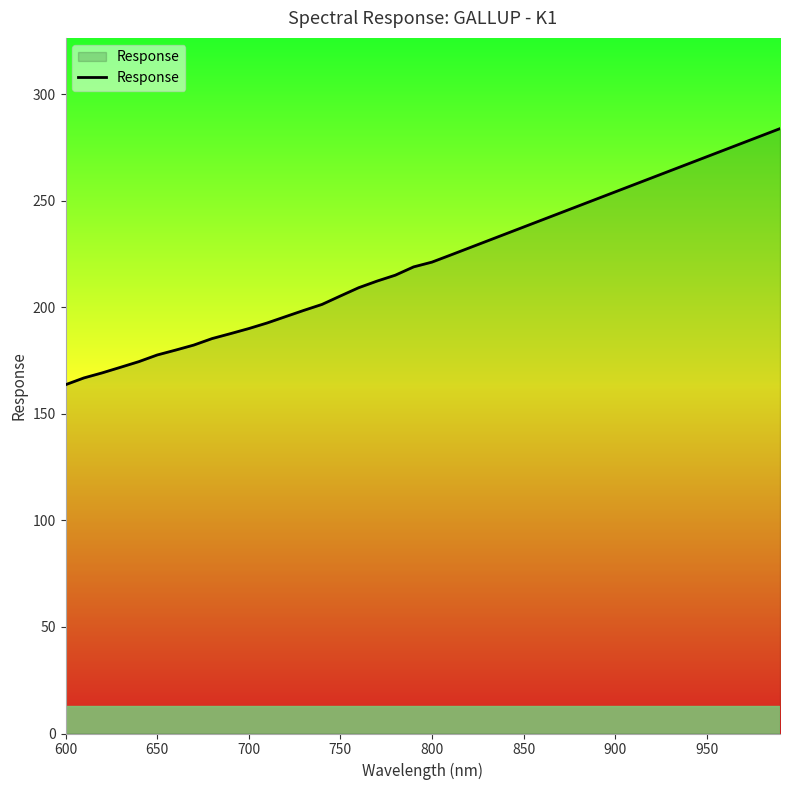

What is the sum of all values?

8849.5